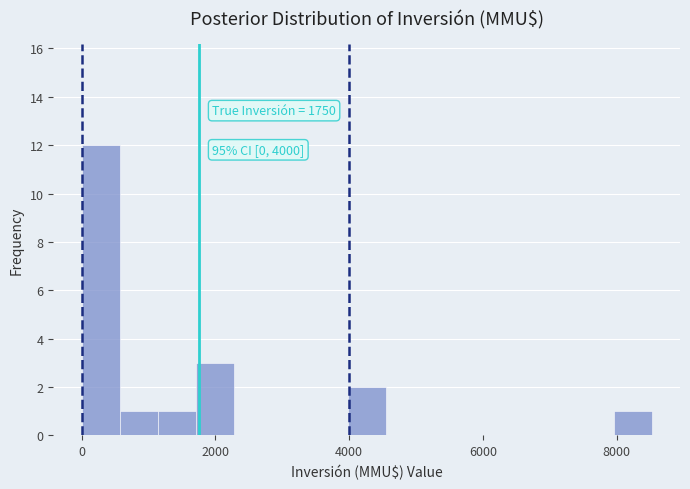

Around what value on the x-axis is the tallest bar? Give the approximate position of its centre, as read against the axis.

200